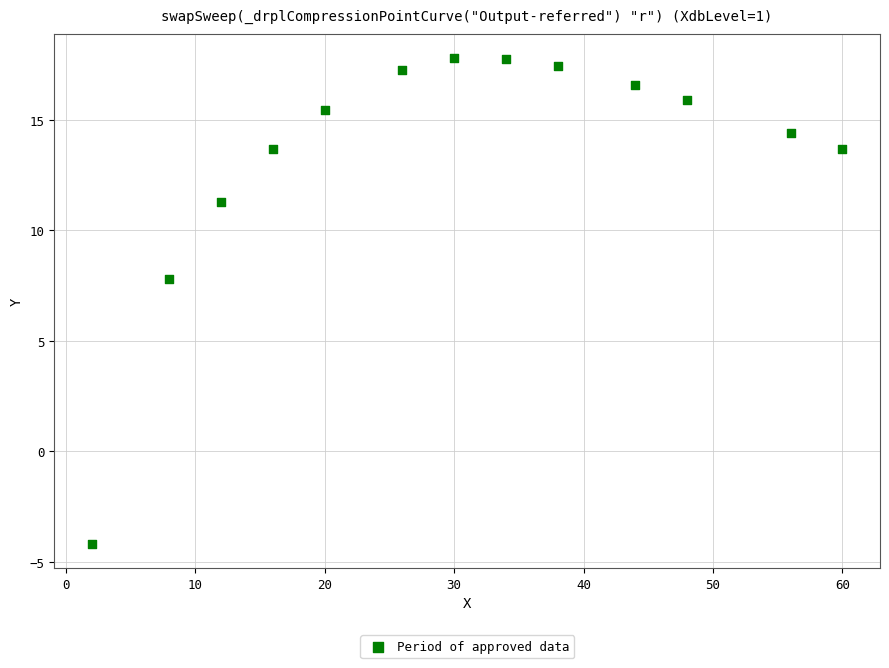

What Y value in the scatter plot is closest to 6?

7.8